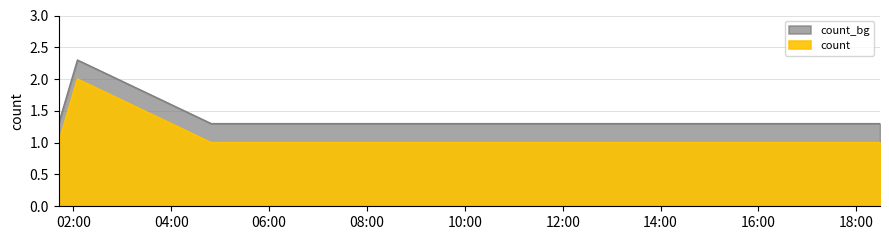

What is the ratio of the value at 2019-05-15 05:48:00 to the value at 2019-05-15 16:33:00?

1.0